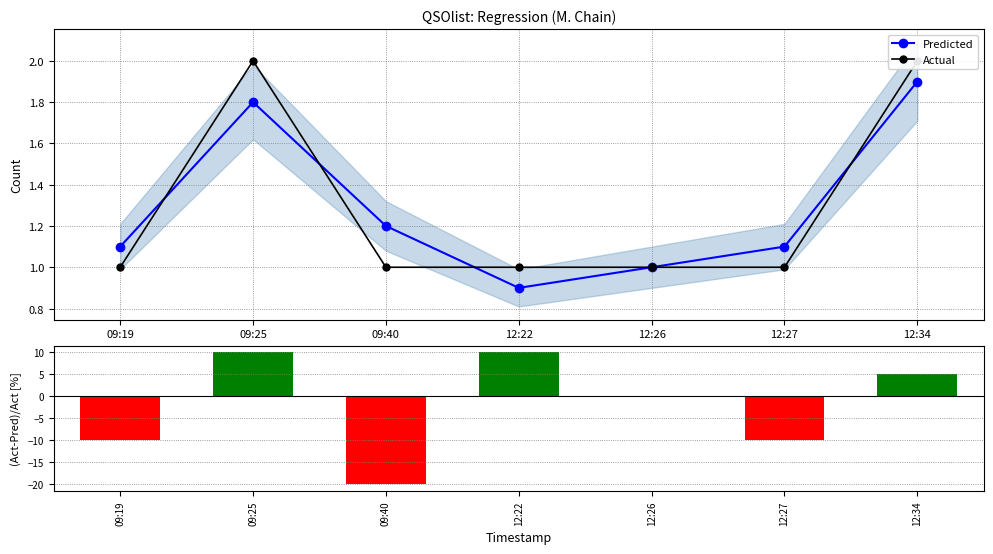

How many data points does each series have?

7